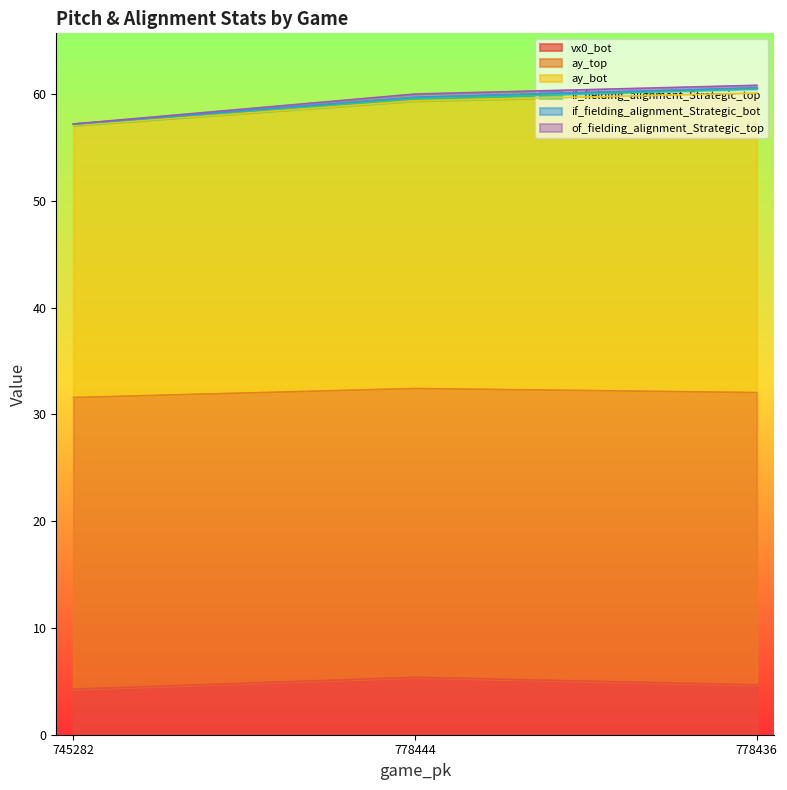

The value of vx0_bot at 778436 is 7.3. True or false?

False